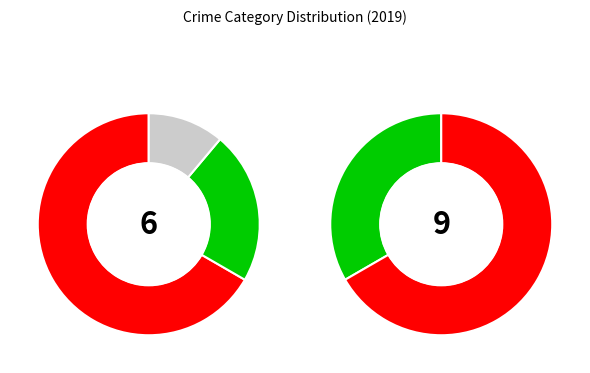

What percentage do Aggravated Battery and Robbery together represent?

88.9%